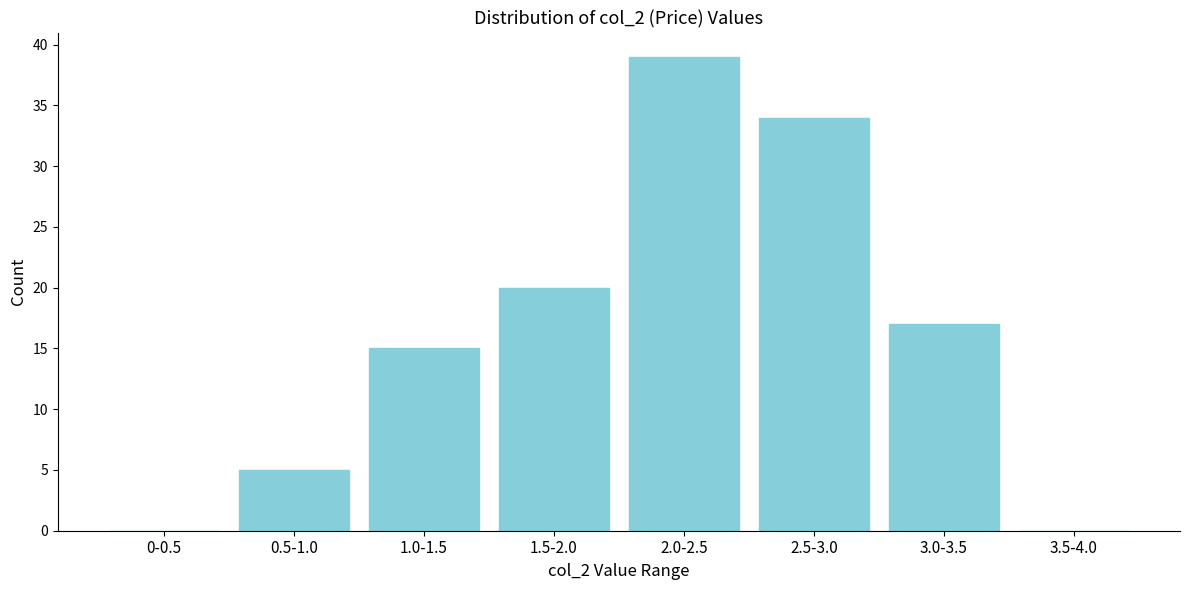

Reading right to left, extract all data points from this chart.

3.5-4.0=0	3.0-3.5=17	2.5-3.0=34	2.0-2.5=39	1.5-2.0=20	1.0-1.5=15	0.5-1.0=5	0-0.5=0